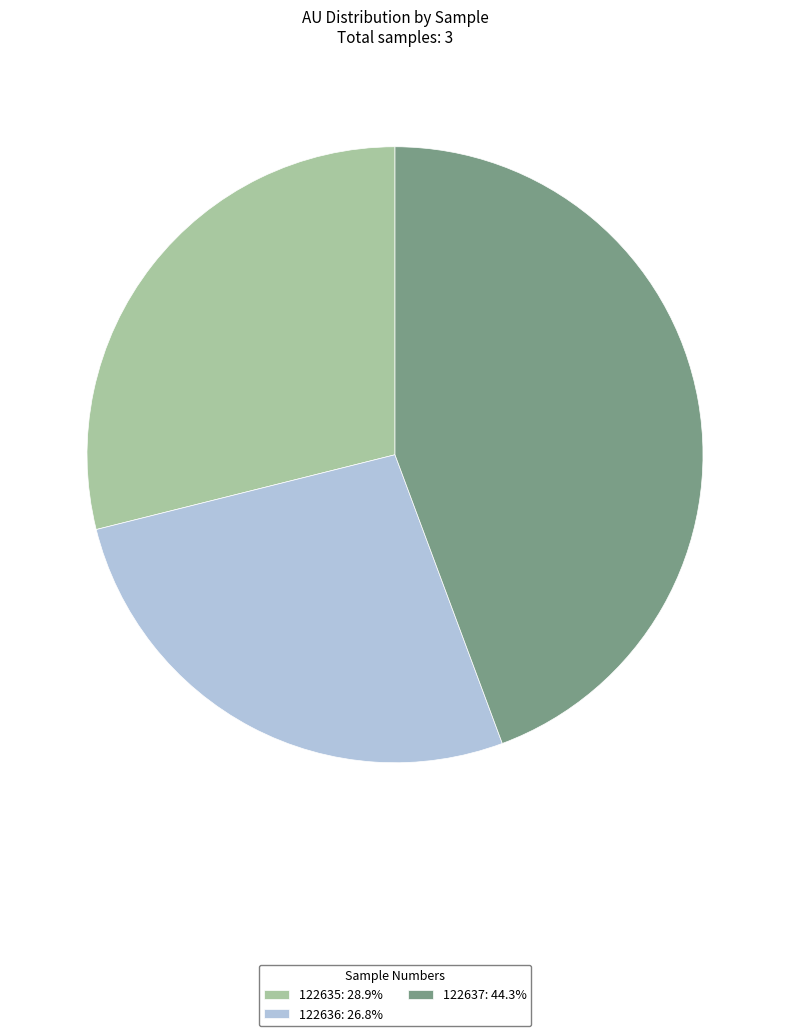

How many segments does this pie chart have?

3